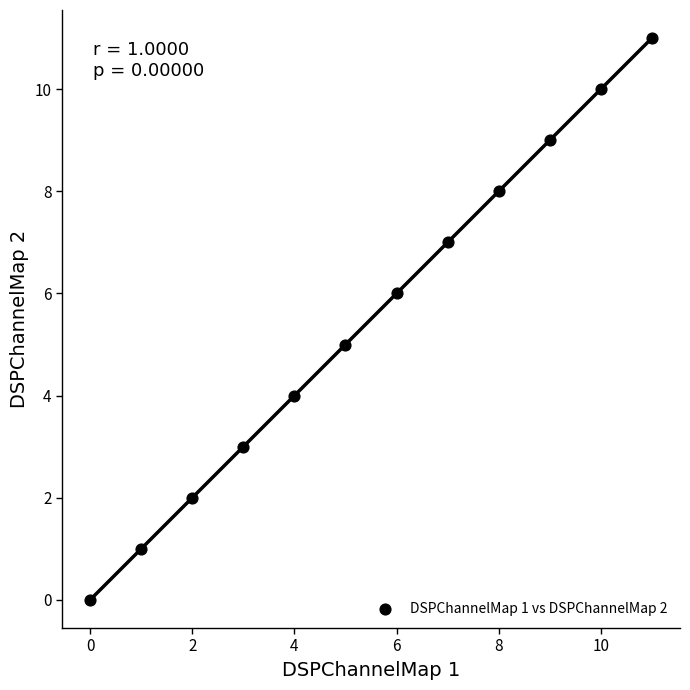

What is the range of Y values (max minus min)?

11